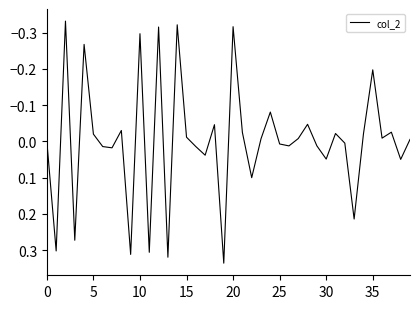

What is the maximum value shown in the chart?

0.3